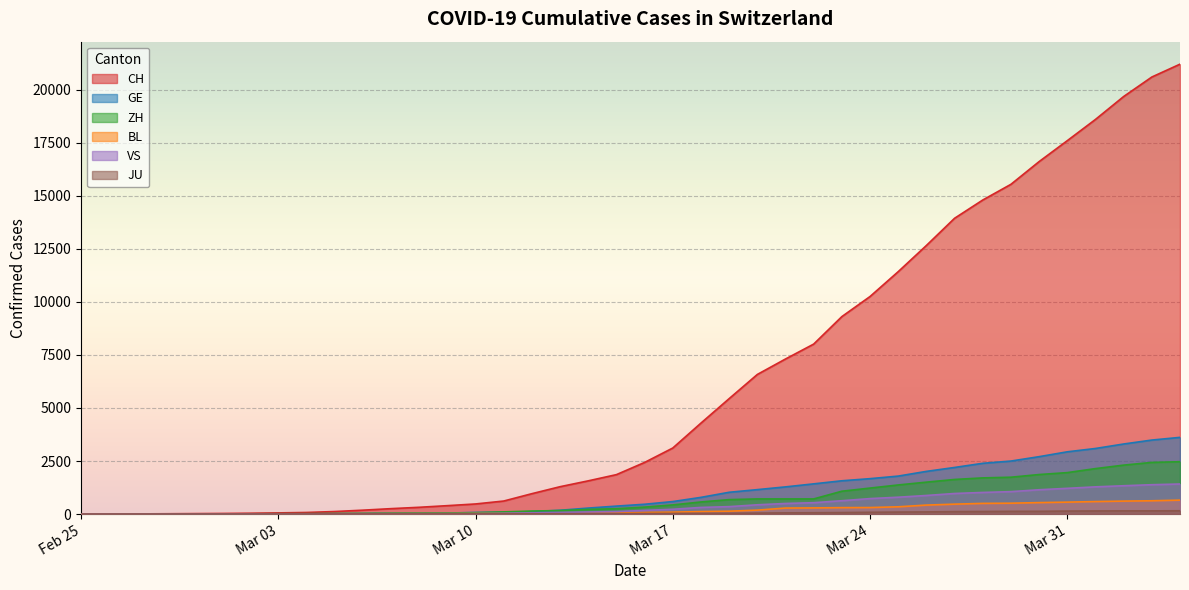

What is the highest value of the CH series?

21211